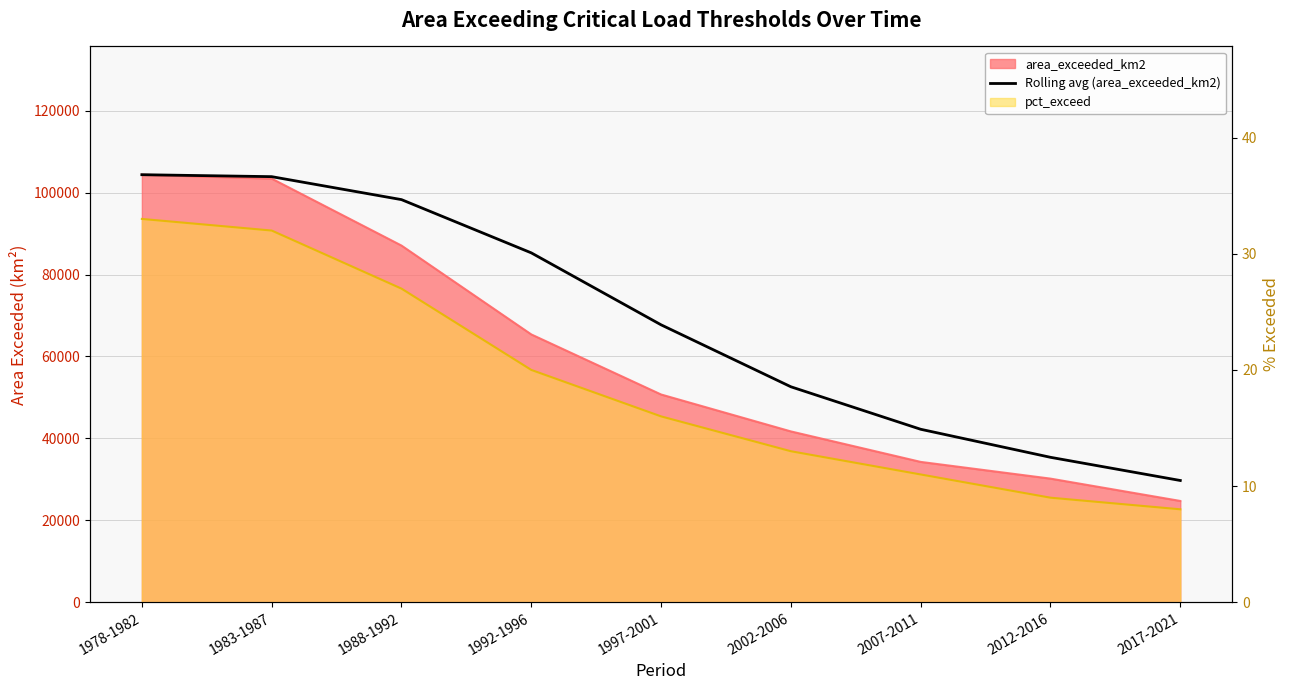

Where is the data nearest to the value 67045?

1997-2001